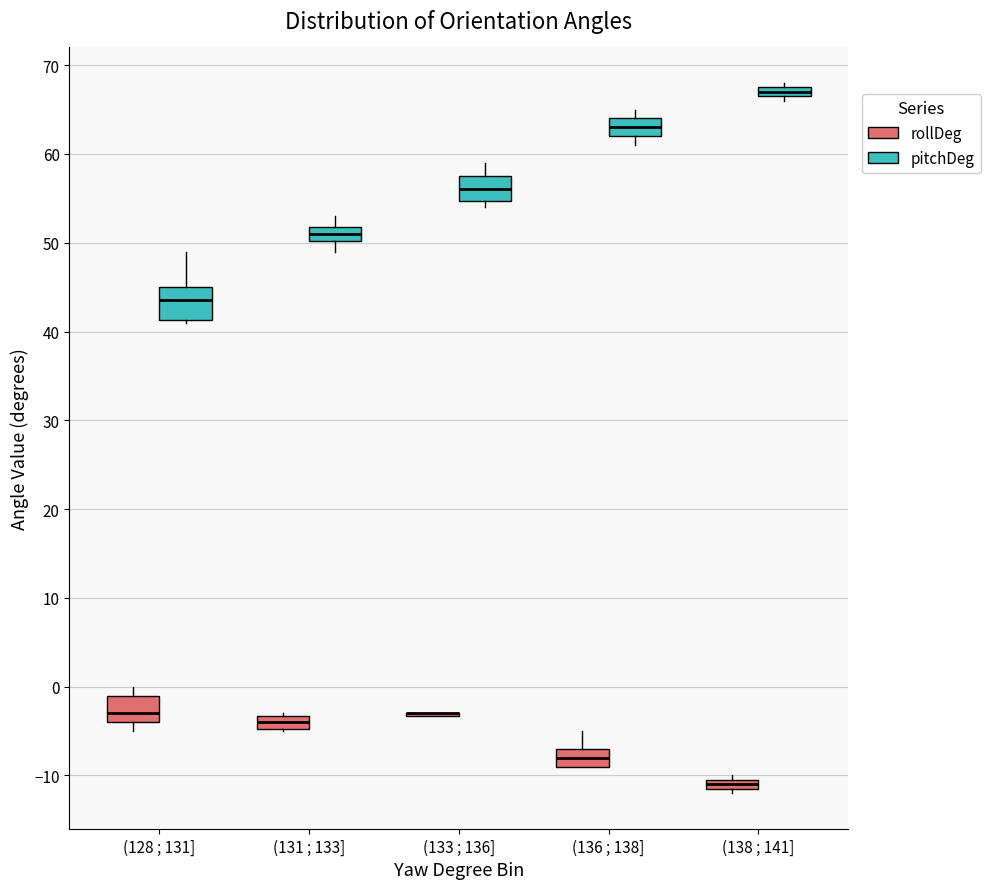

Where is the upper edge of the box for (128 ; 131] (rollDeg) on the y-axis? The values are not printed on the chart, so give them approximately, as read against the axis.

-1